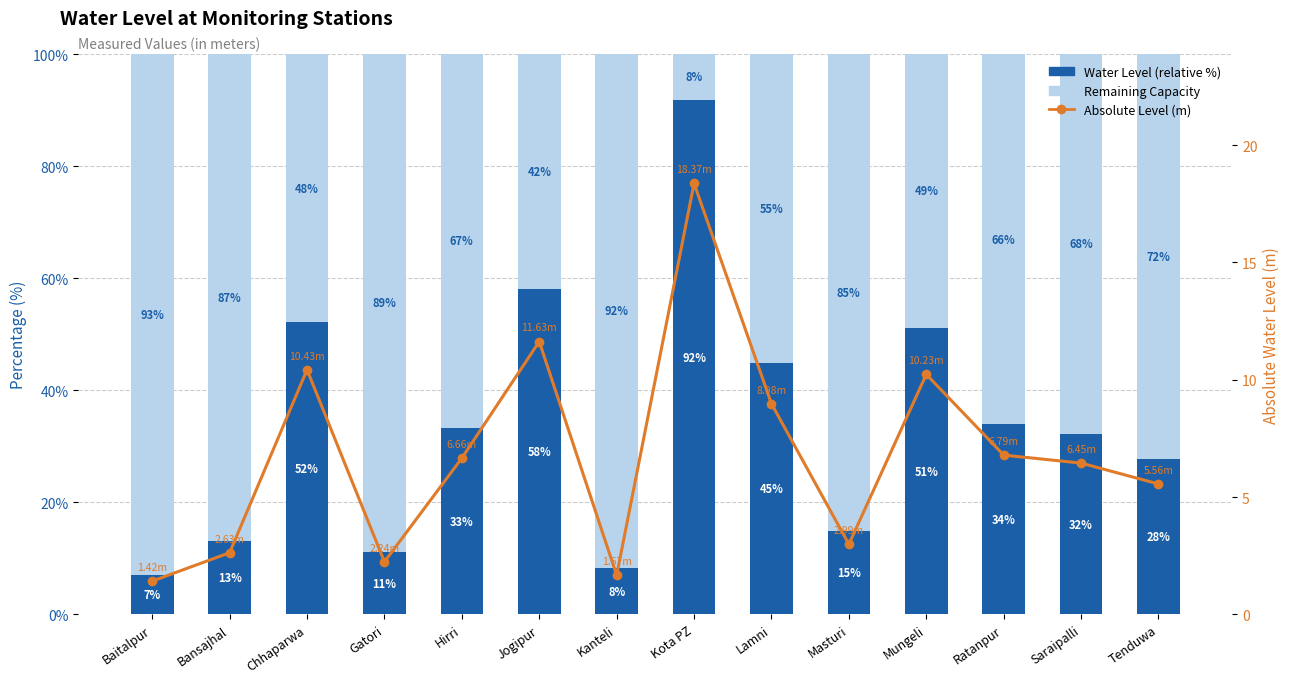

What is the label of the 12th bar from the right?

Chhaparwa